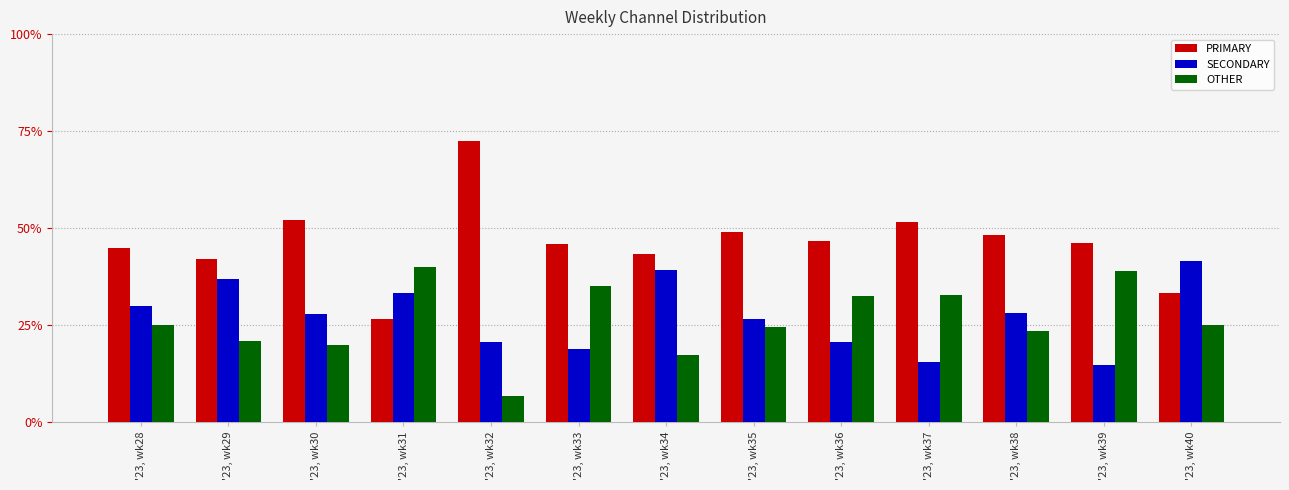

What is the average value of the PRIMARY series?

46.4